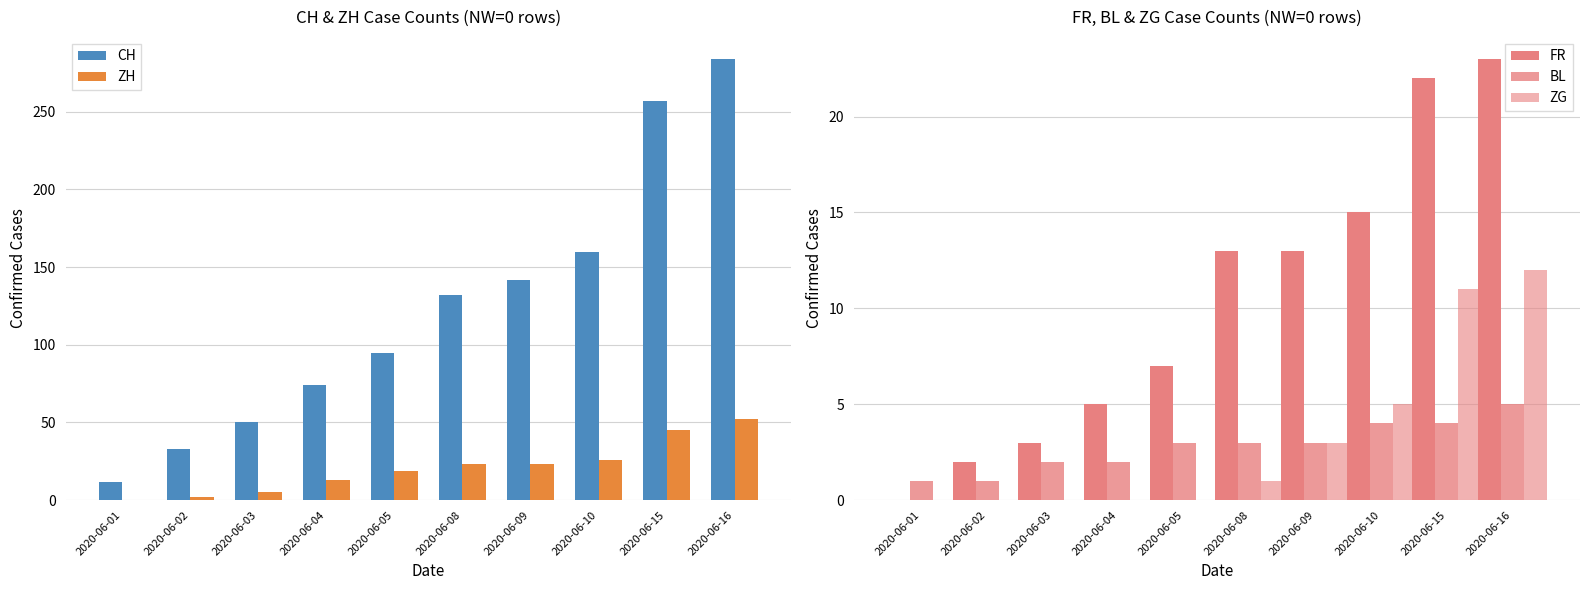

What is the sum of the ZG values at 2020-06-08 and 2020-06-16?

13